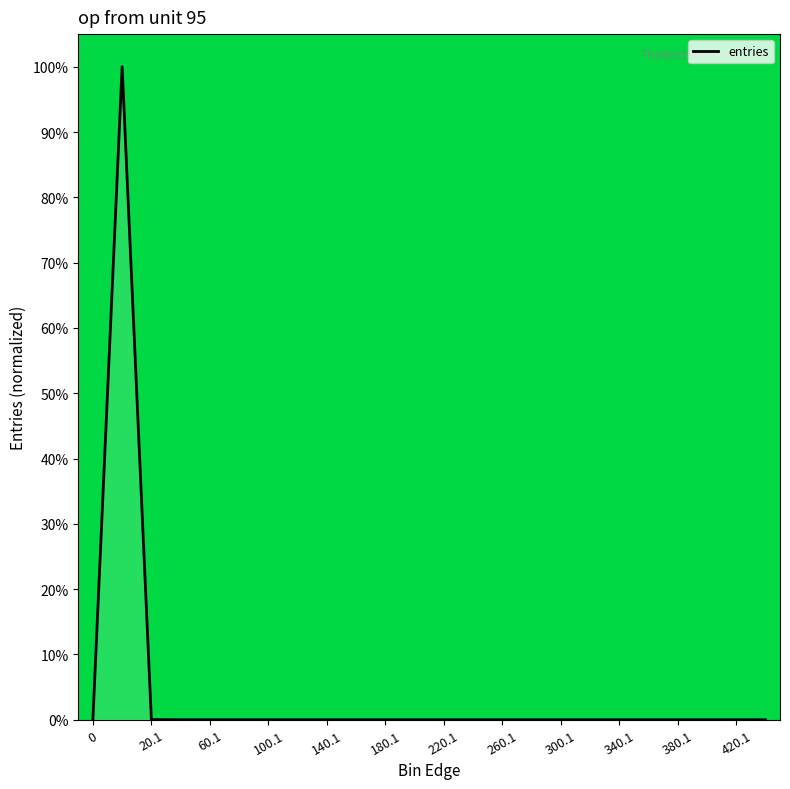

Does the chart have visible grid lines?

No